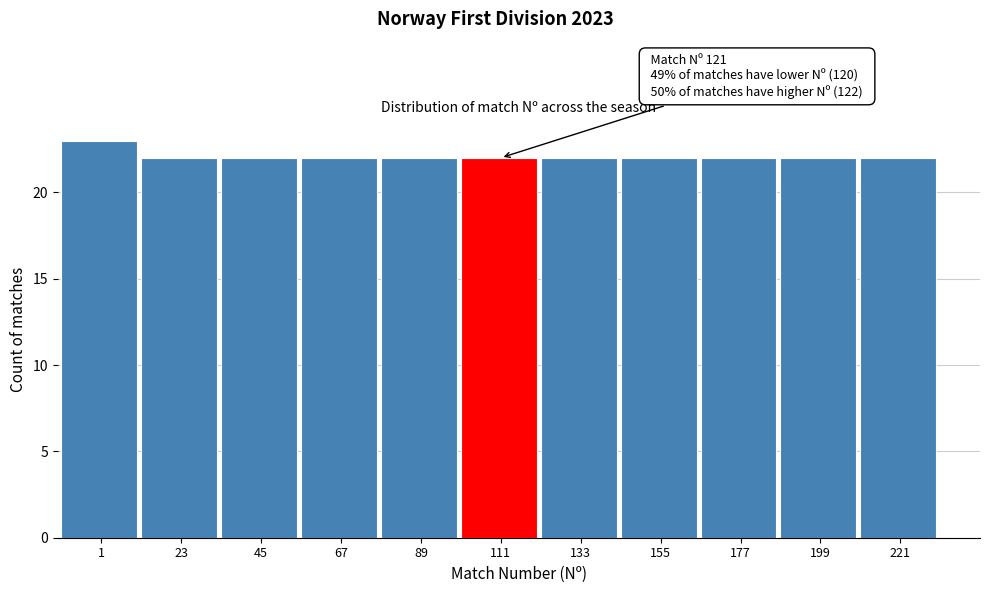

Reading left to right, transcribe all the data shown in this chart.

1=23	23=22	45=22	67=22	89=22	111=22	133=22	155=22	177=22	199=22	221=22